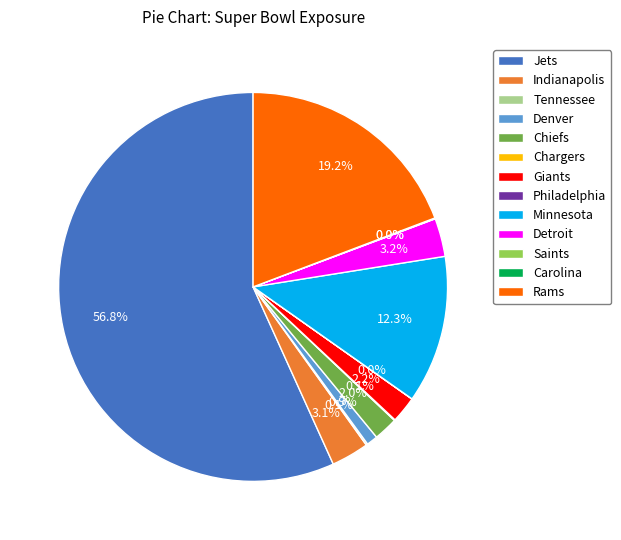

Which has a higher value, Minnesota or Chiefs?

Minnesota